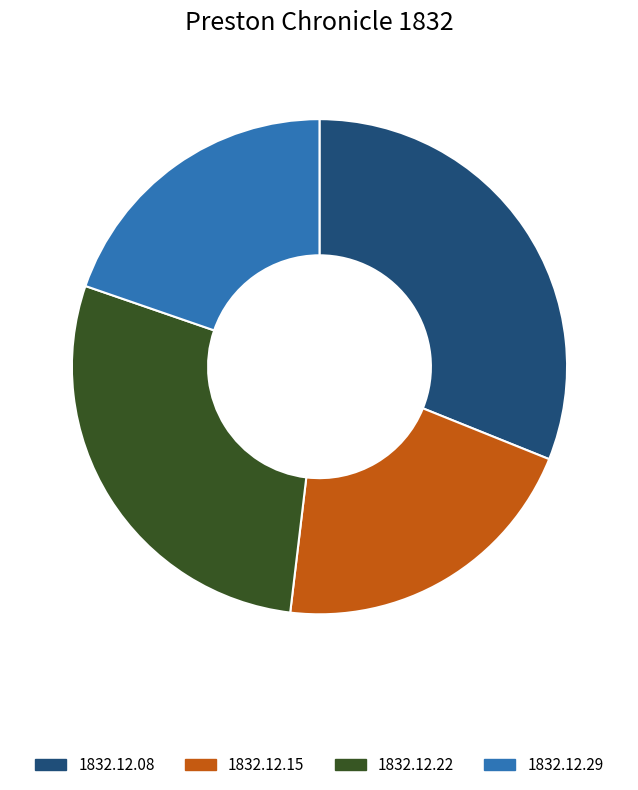

Is the sum of 1832.12.29 and 1832.12.22 greater than half?

No